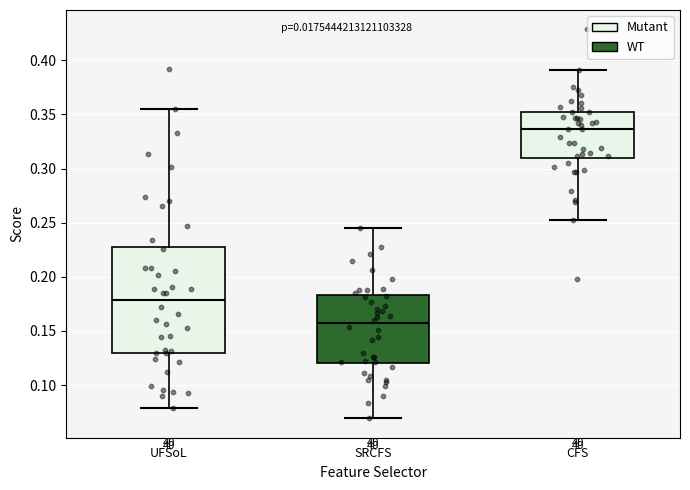

Where does the median line of the box for CFS sit on the y-axis? The values are not printed on the chart, so give them approximately, as read against the axis.

0.335